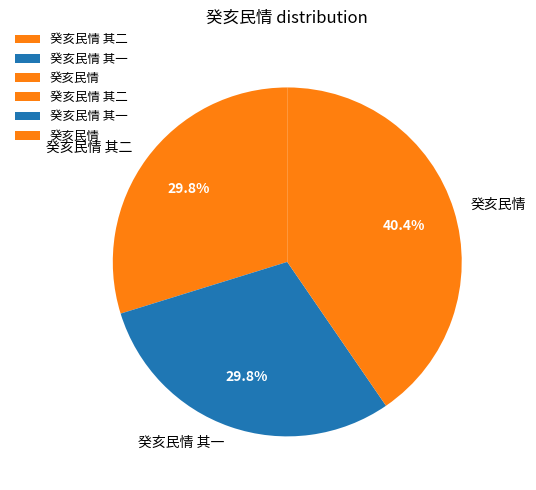

Between 癸亥民情 and 癸亥民情 其一, which is larger?

癸亥民情